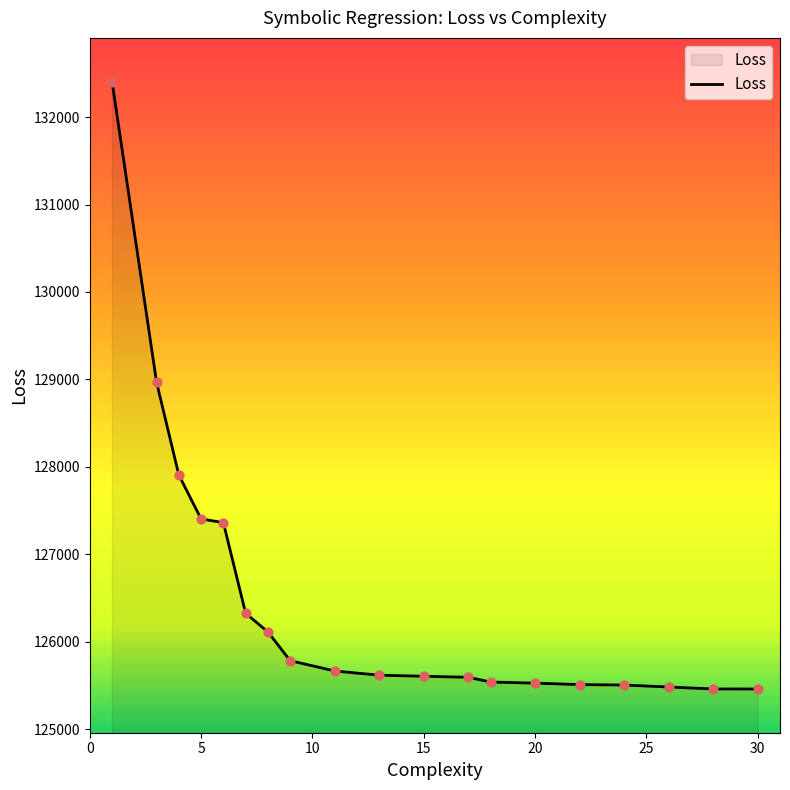

What is the minimum value shown in the chart?

125459.9